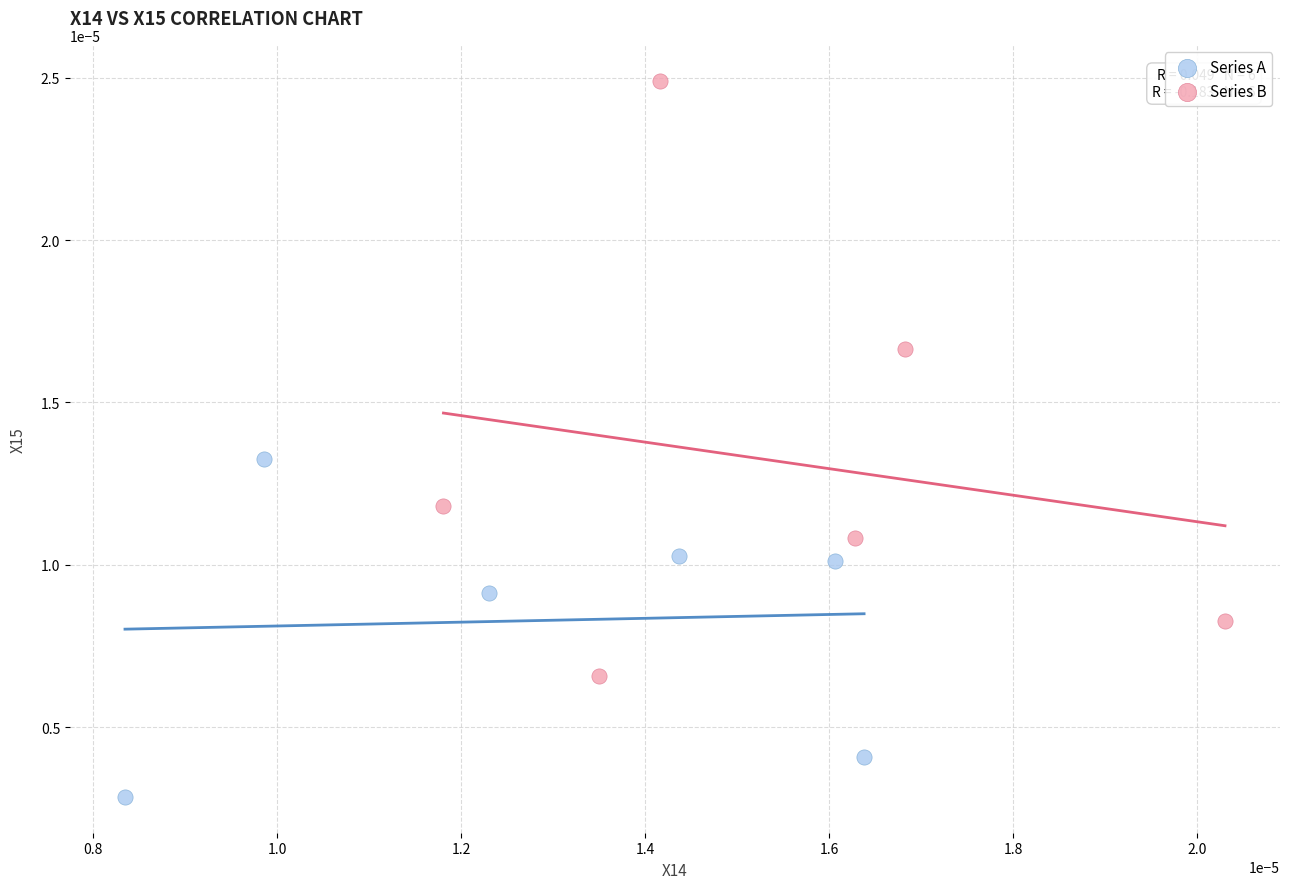

Which series reaches the maximum Y coordinate?

Series B